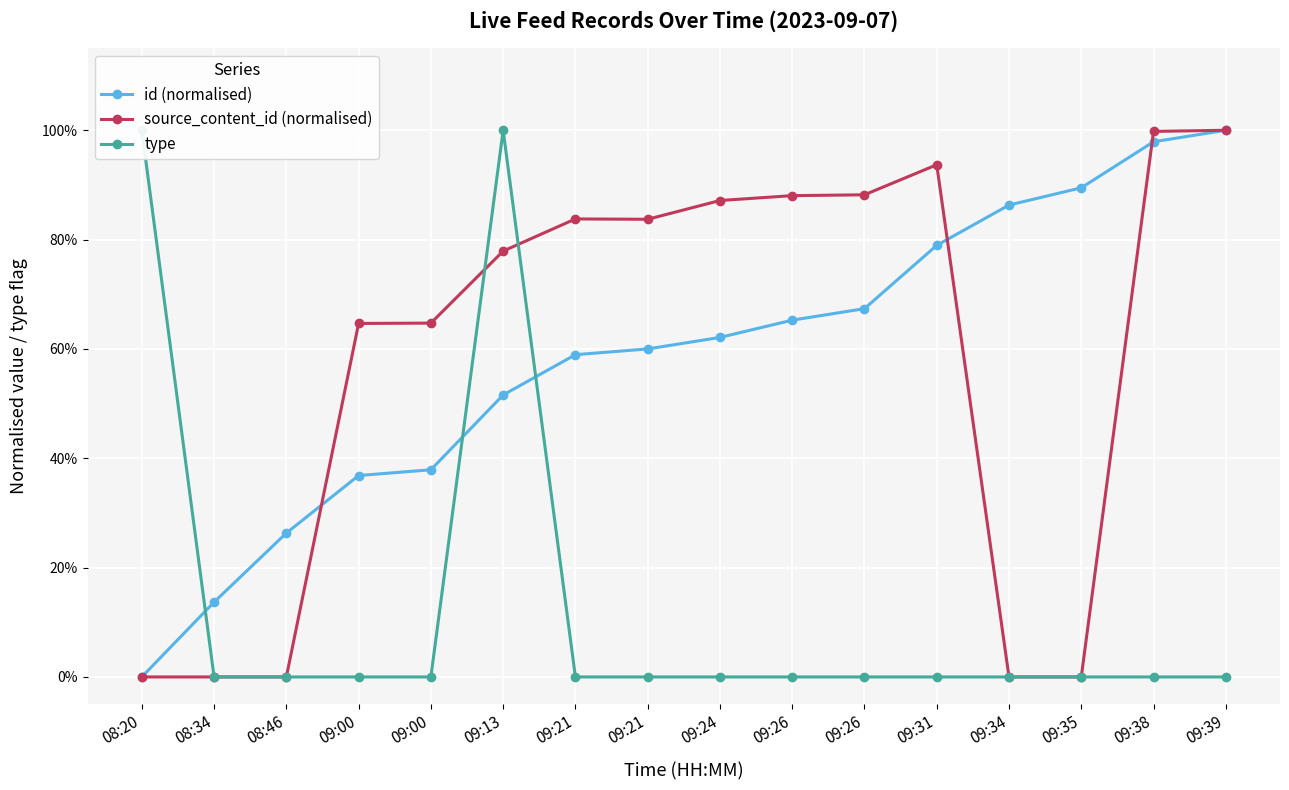

What is the total value across all series at 08:46?

0.3